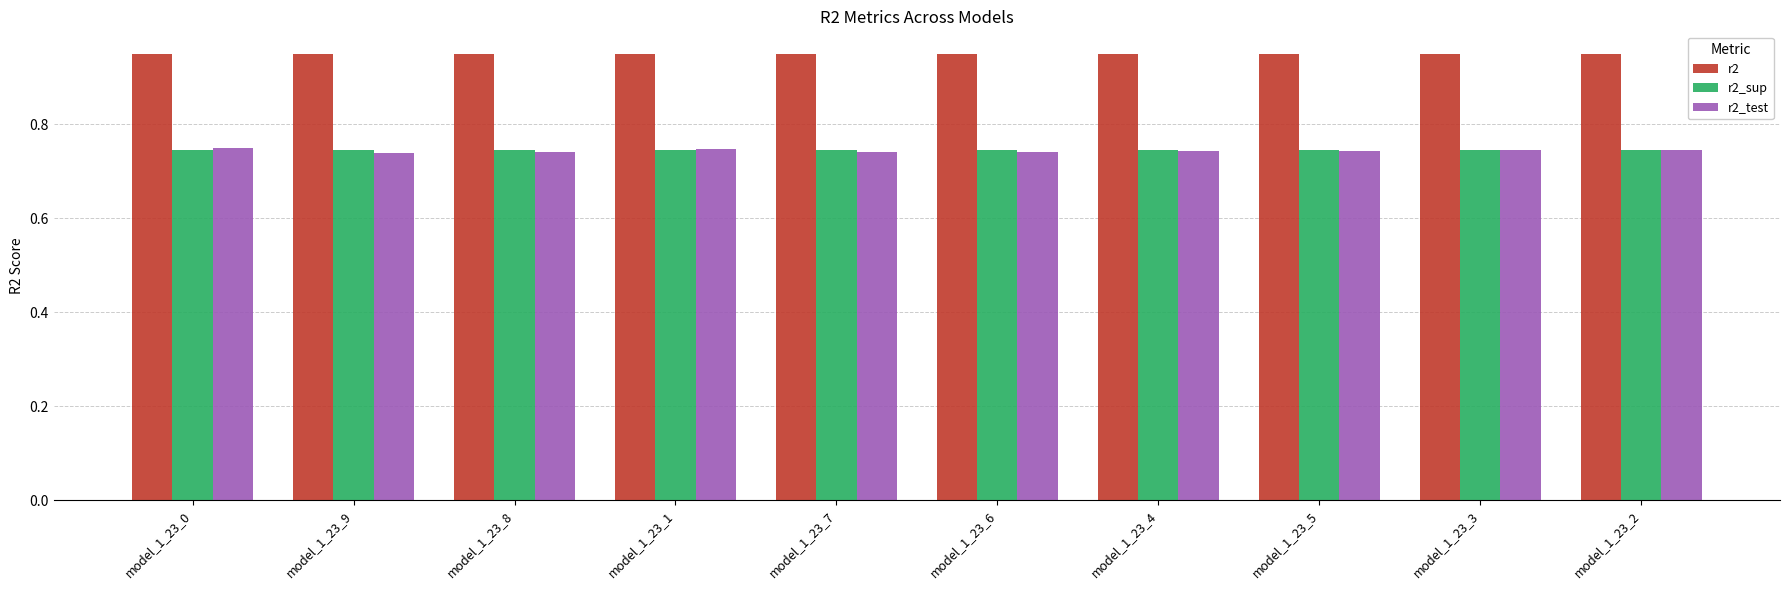

Count the r2_test values in the range 0 to 1.

10